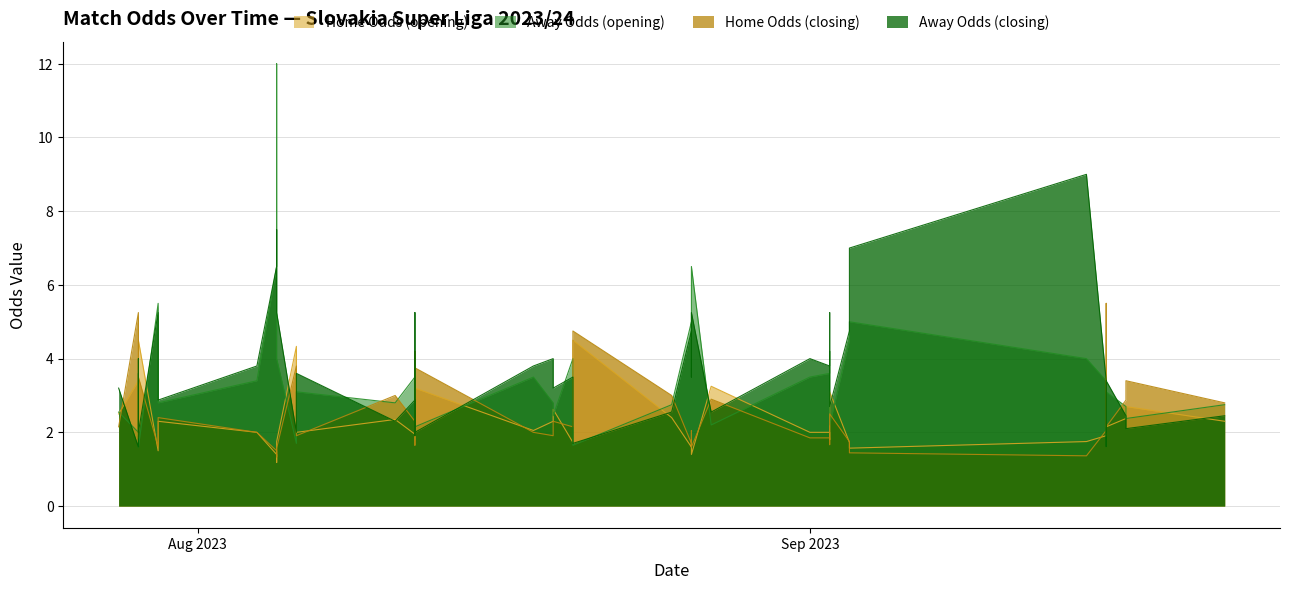

At 2023-09-02, list the series in order from smallest to largest.

oddH, oddH_op, oddA_op, oddA